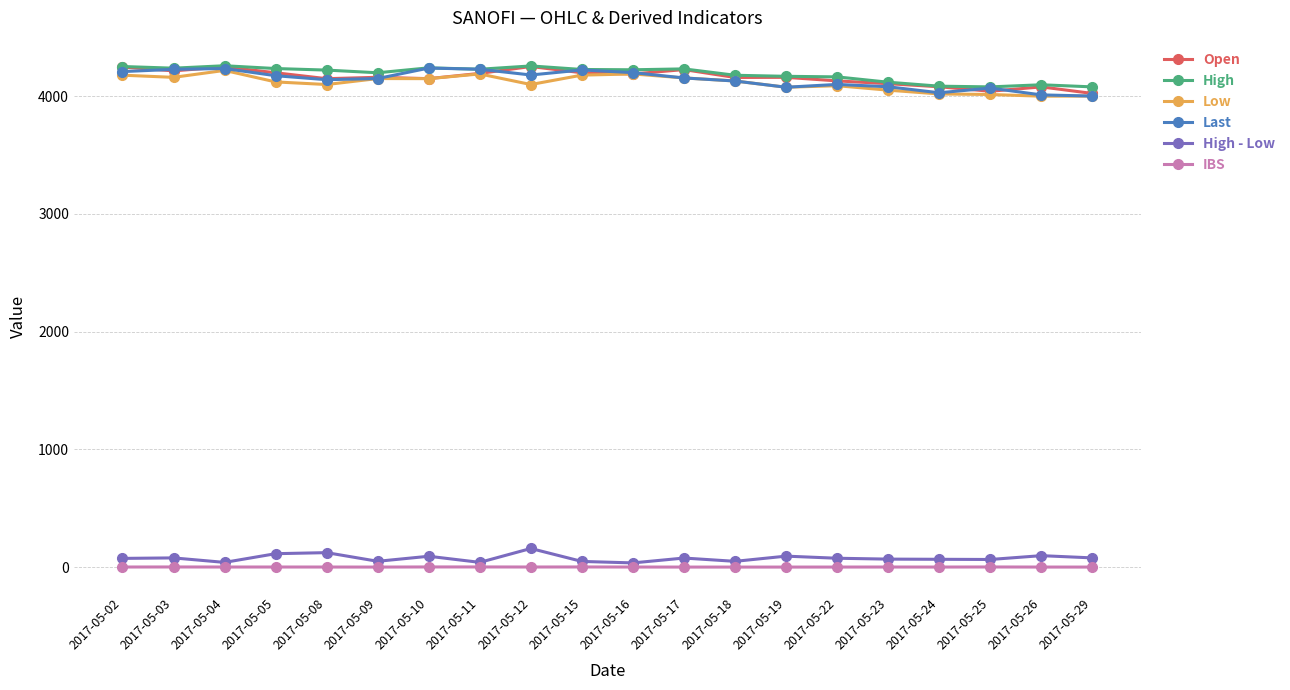

The Last series shows 4229.0 at 2017-05-03. True or false?

True